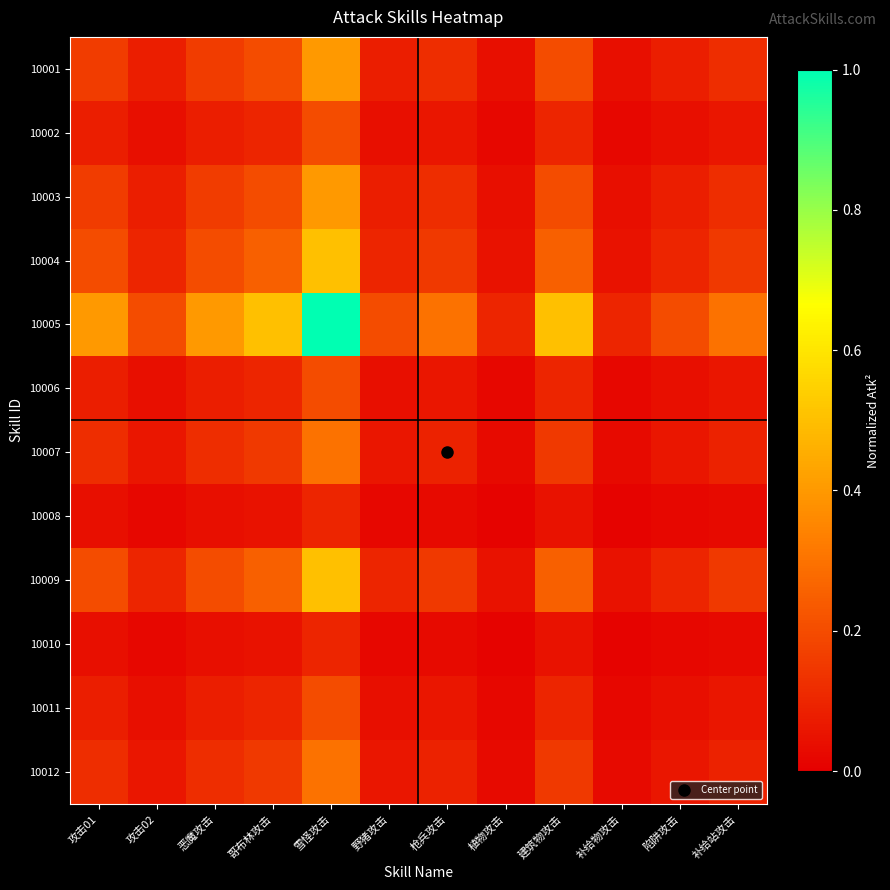

Which series changed the most between 枪兵攻击 and 补给物攻击?

10005